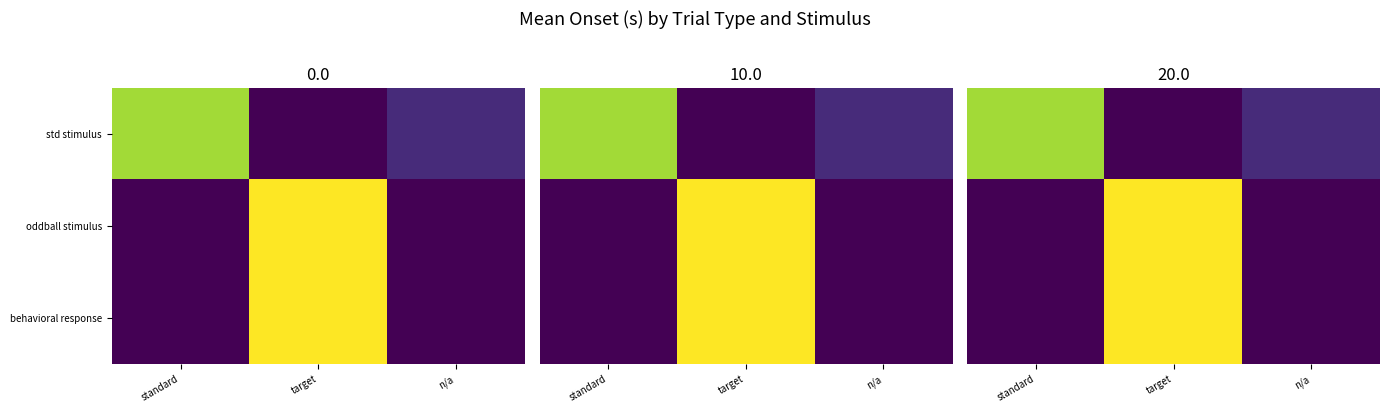

Is it true that behavioral response equals 0.0 at n/a?

True